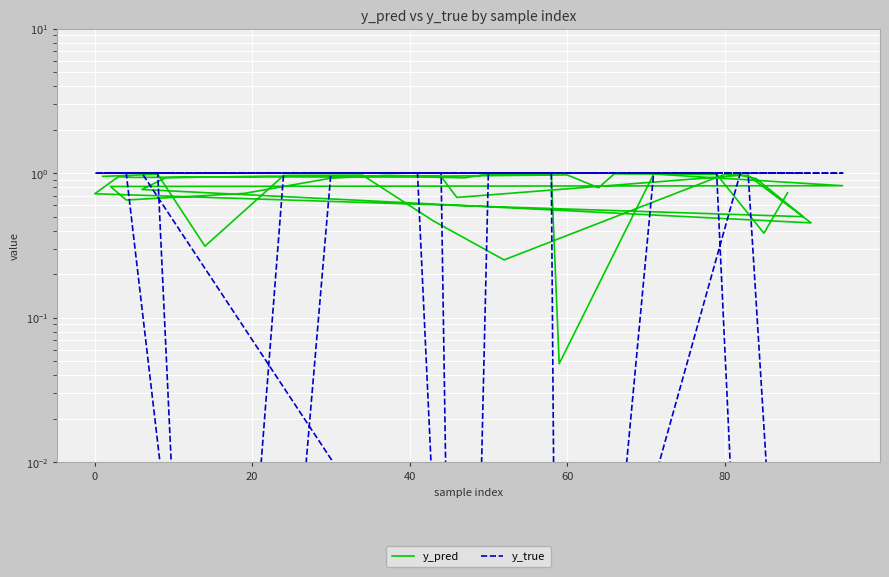

How many lines are shown in the chart?

2